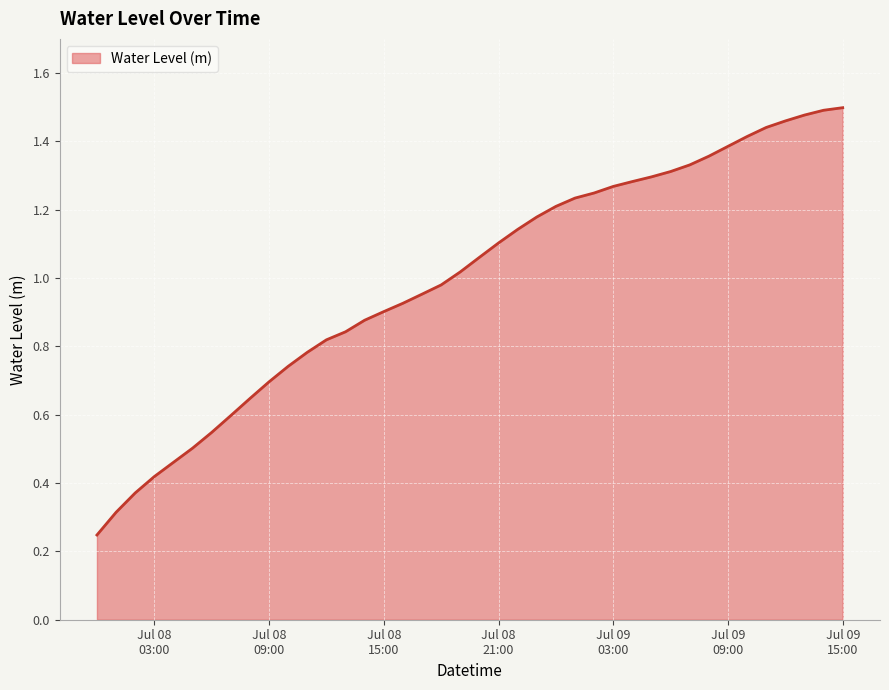

List the labels in order of value, smallest first.

2023-07-08 00:00:00, 2023-07-08 01:00:00, 2023-07-08 02:00:00, 2023-07-08 03:00:00, 2023-07-08 04:00:00, 2023-07-08 05:00:00, 2023-07-08 06:00:00, 2023-07-08 07:00:00, 2023-07-08 08:00:00, 2023-07-08 09:00:00, 2023-07-08 10:00:00, 2023-07-08 11:00:00, 2023-07-08 12:00:00, 2023-07-08 13:00:00, 2023-07-08 14:00:00, 2023-07-08 15:00:00, 2023-07-08 16:00:00, 2023-07-08 17:00:00, 2023-07-08 18:00:00, 2023-07-08 19:00:00, 2023-07-08 20:00:00, 2023-07-08 21:00:00, 2023-07-08 22:00:00, 2023-07-08 23:00:00, 2023-07-09 00:00:00, 2023-07-09 01:00:00, 2023-07-09 02:00:00, 2023-07-09 03:00:00, 2023-07-09 04:00:00, 2023-07-09 05:00:00, 2023-07-09 06:00:00, 2023-07-09 07:00:00, 2023-07-09 08:00:00, 2023-07-09 09:00:00, 2023-07-09 10:00:00, 2023-07-09 11:00:00, 2023-07-09 12:00:00, 2023-07-09 13:00:00, 2023-07-09 14:00:00, 2023-07-09 15:00:00